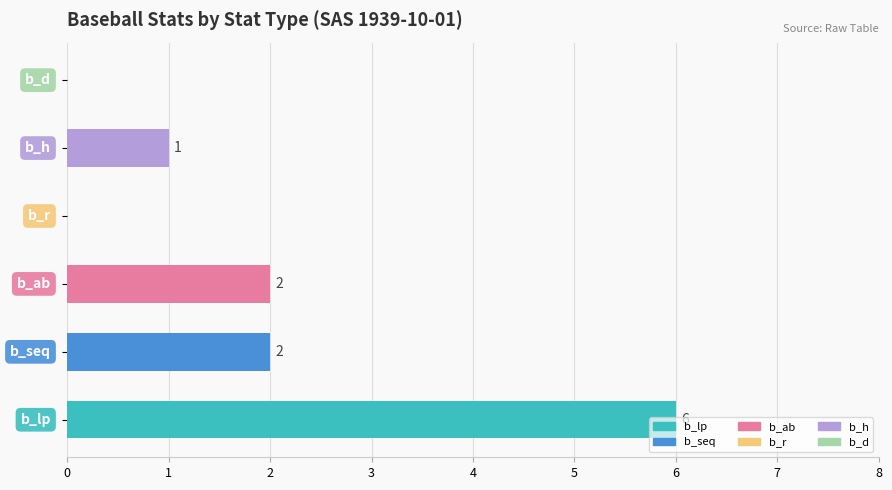

What is the sum of all values?

11